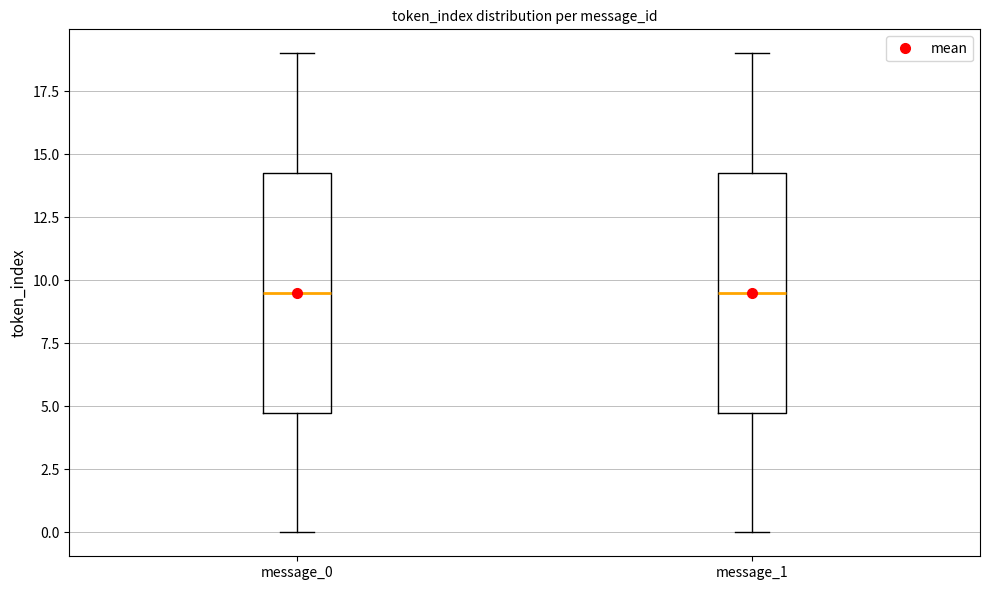

Where is the upper edge of the box for message_0 on the y-axis? The values are not printed on the chart, so give them approximately, as read against the axis.

14.5